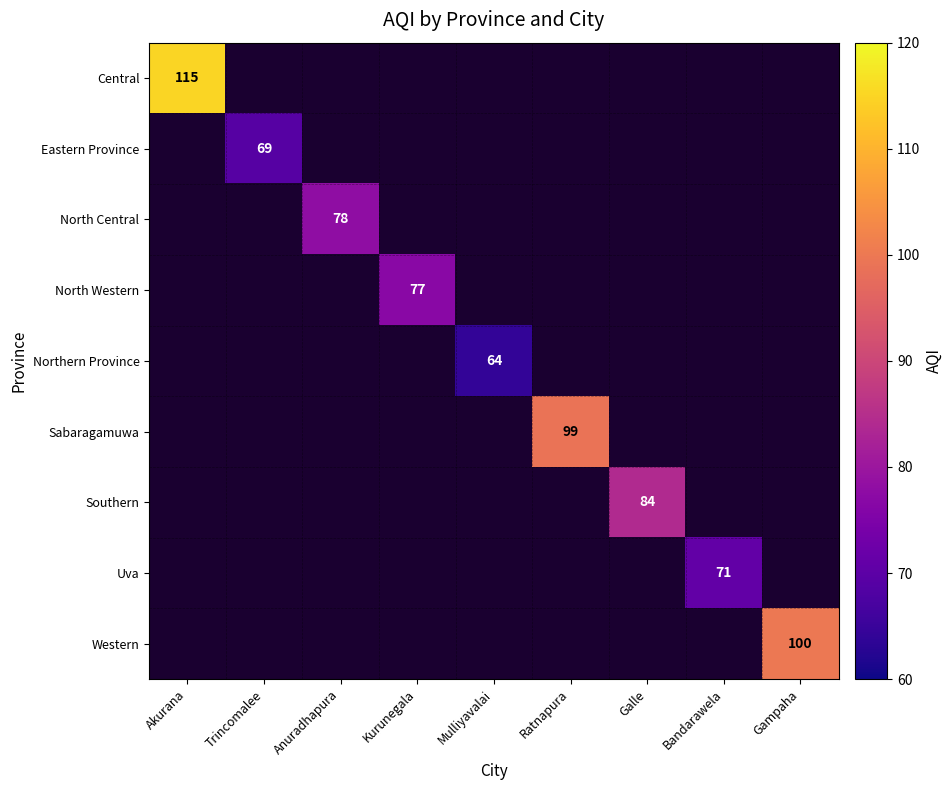

The value of Sabaragamuwa at Ratnapura is 99. True or false?

True